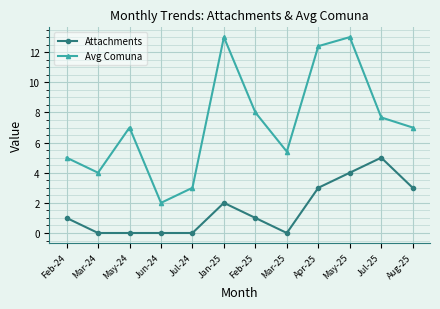

Is the value of Avg Comuna at May-25 greater than the value of Attachments at Jul-24?

Yes